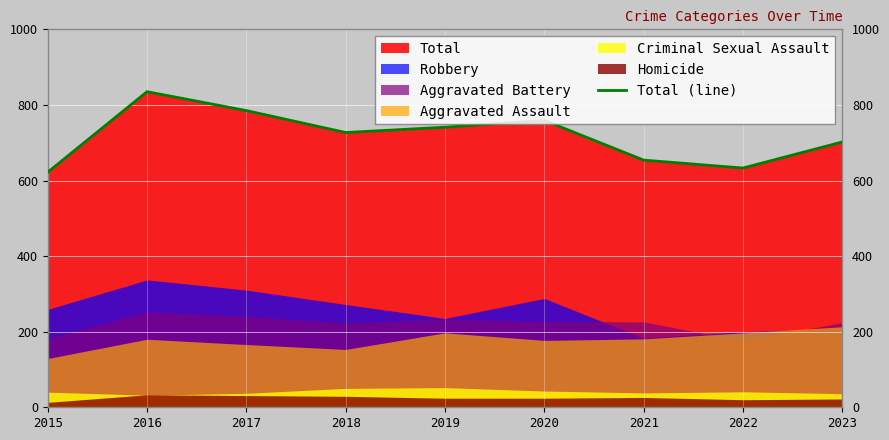

Which has a higher value, 2023 or 2018?

2018